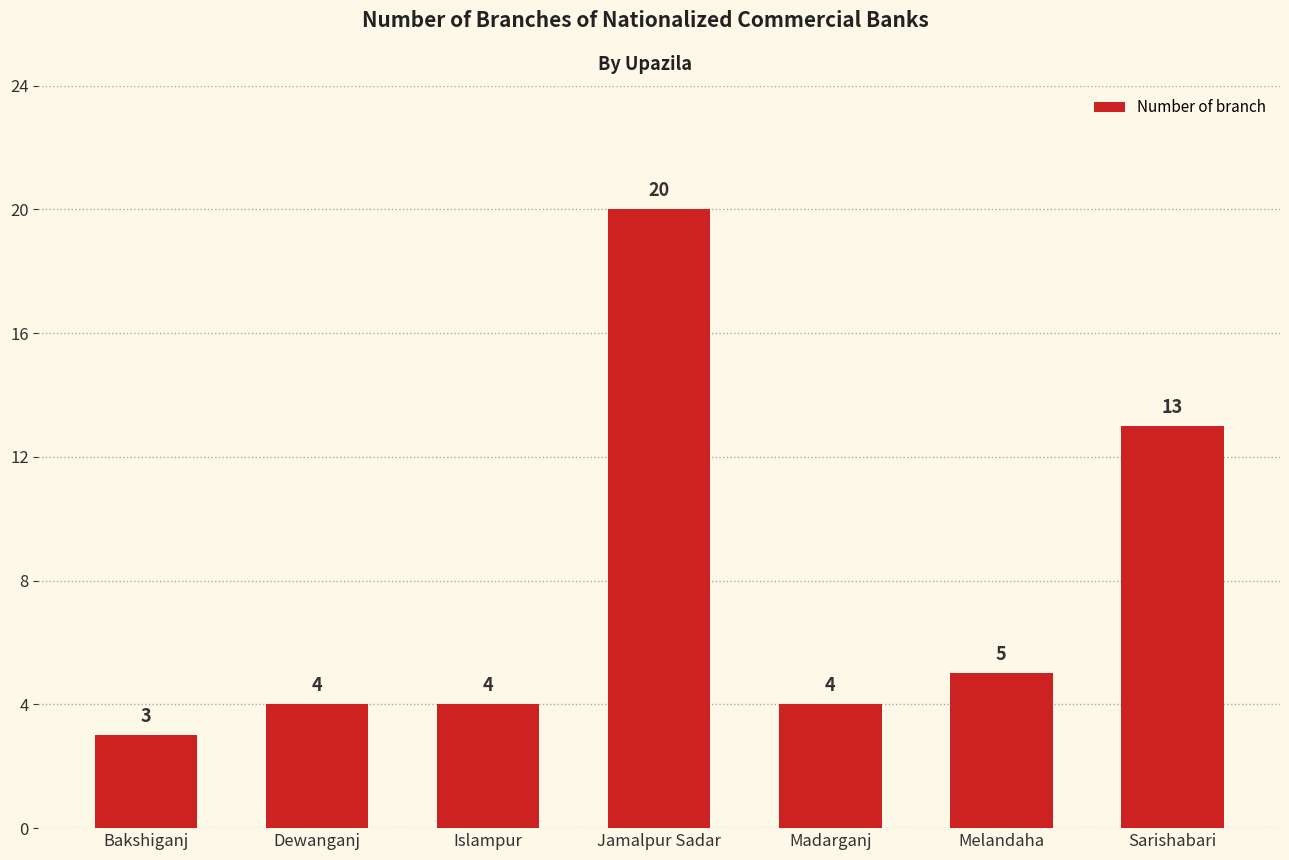

What is the change in value from Bakshiganj to Sarishabari?

+10